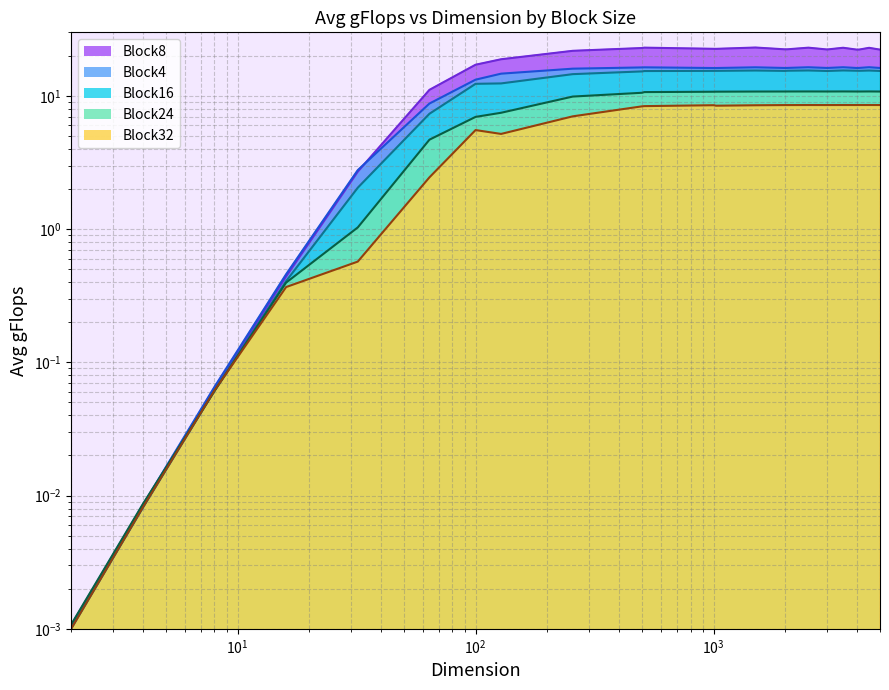

What is the value of the Block8 point at the 17th from the left?

23.0